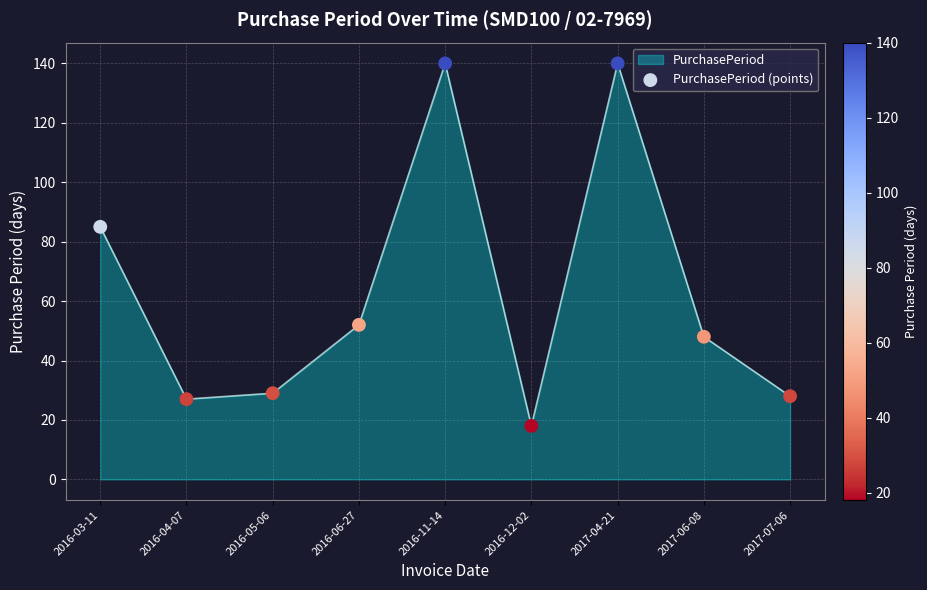

Which has a higher value, 2016-06-27 or 2016-12-02?

2016-06-27